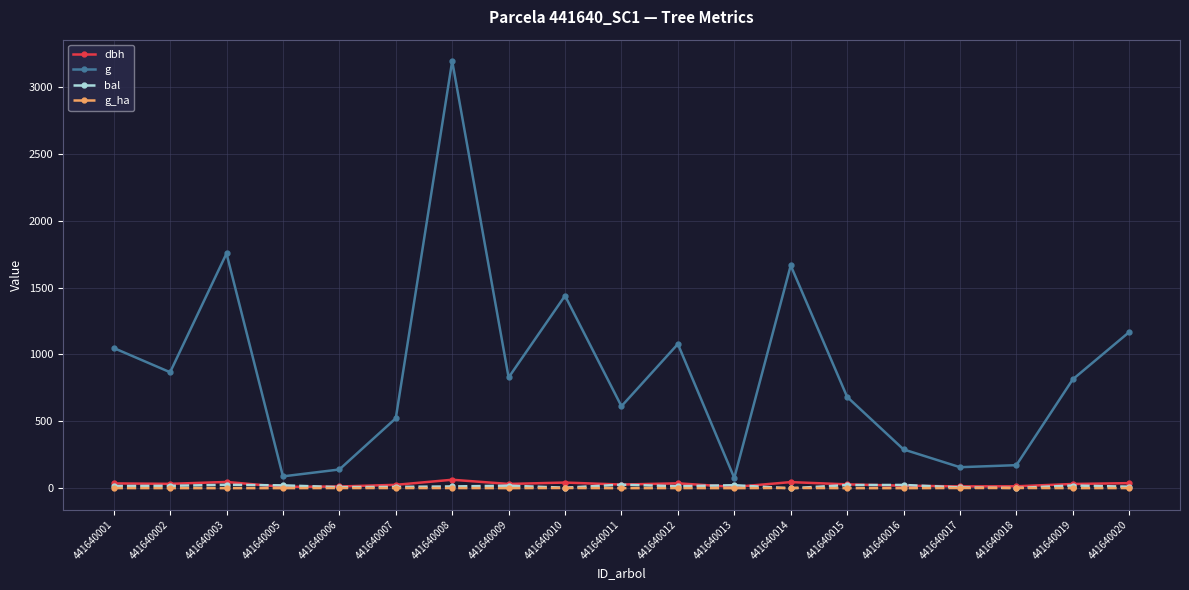

What is the lowest value of the g_ha series?

0.9